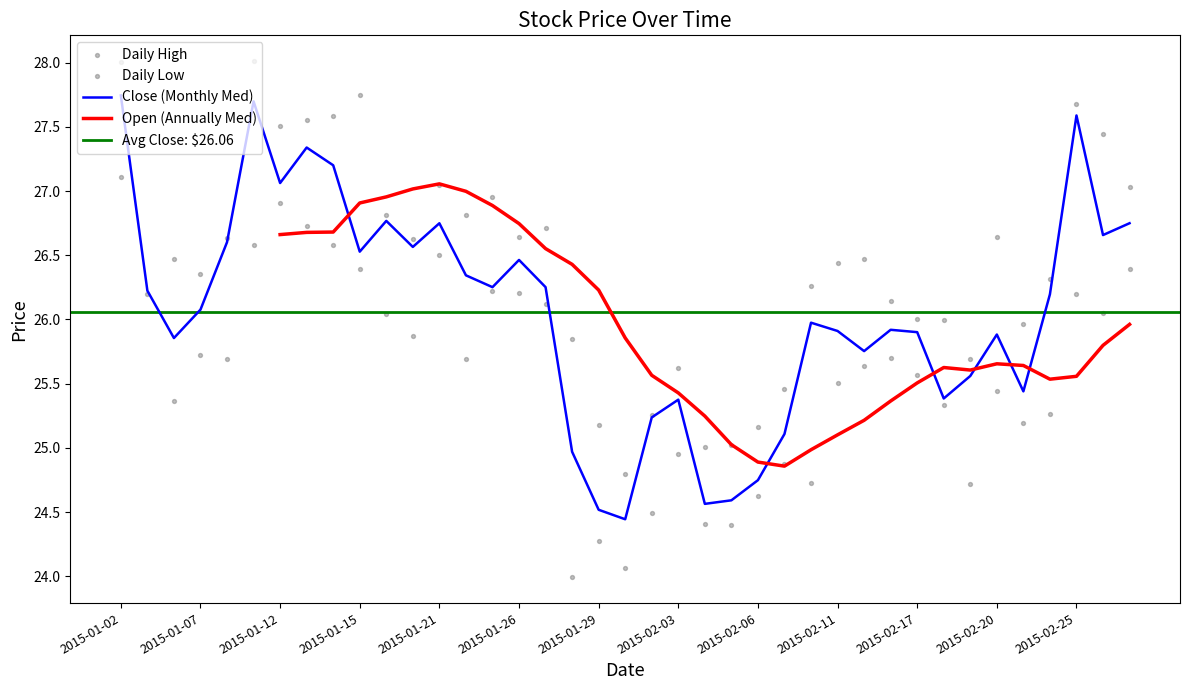

Which series reaches the maximum Y coordinate?

high